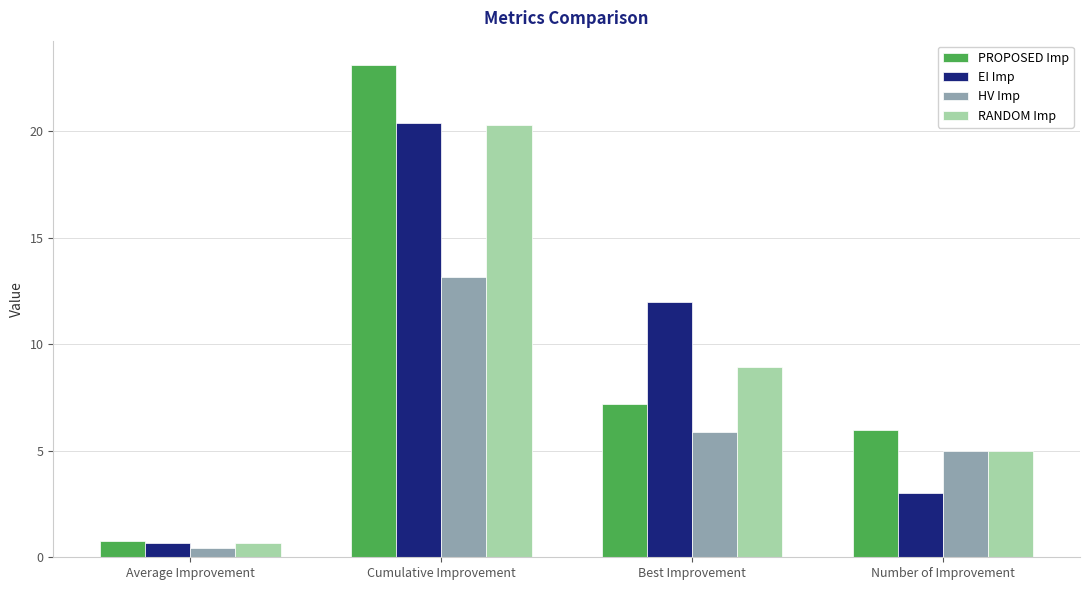

The PROPOSED Imp series shows 30.8 at Cumulative Improvement. True or false?

False